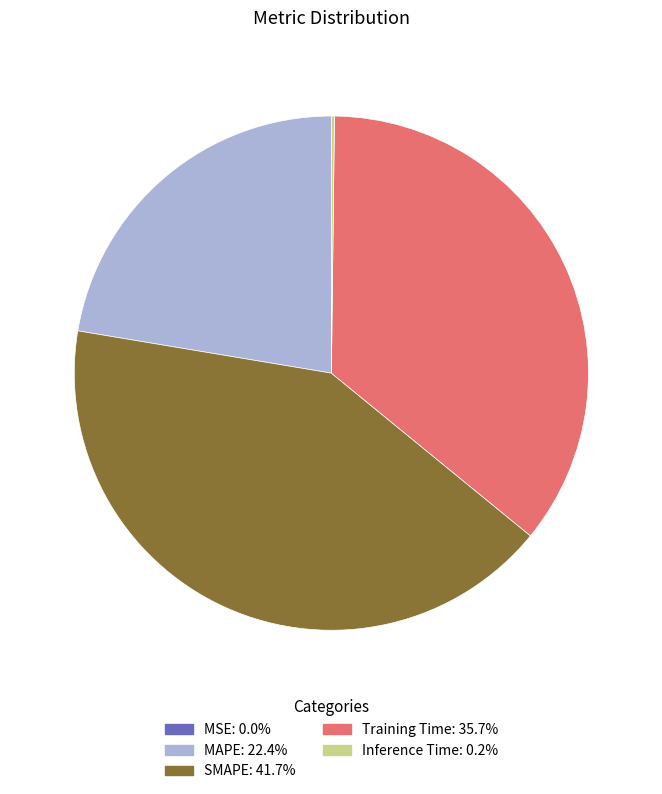

Between MAPE and Training Time, which is larger?

Training Time